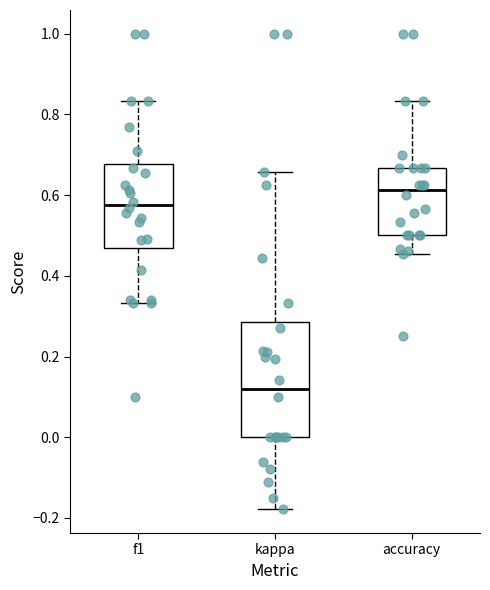

Reading left to right, read every box against the y-axis: the position of its median line, the range the box covers, and the ends of its whiskers. The values are not printed on the chart, so give them approximately, as read against the axis.

f1: median 0.58, box 0.48 to 0.68, whiskers 0.34 to 0.84
kappa: median 0.12, box 0.00 to 0.28, whiskers -0.18 to 0.66
accuracy: median 0.62, box 0.50 to 0.66, whiskers 0.46 to 0.84